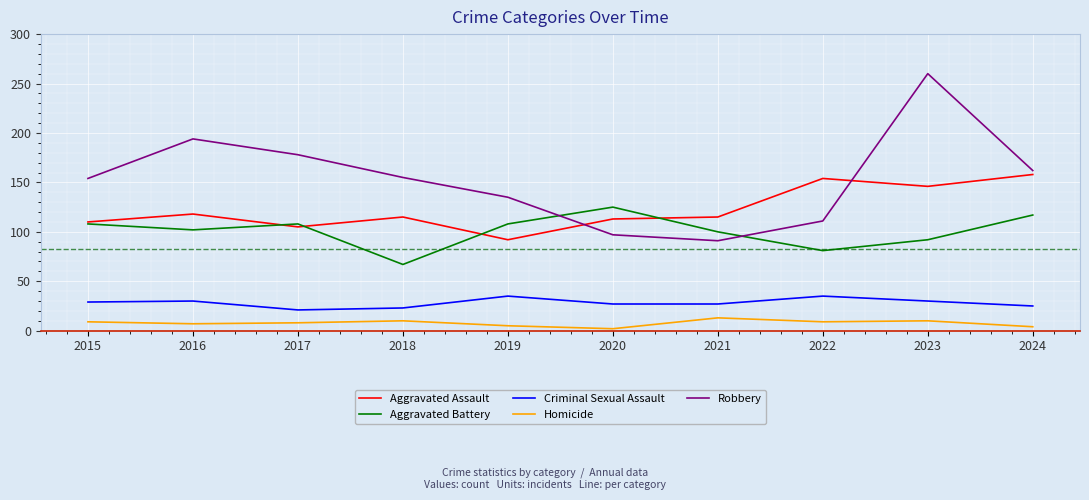

How many lines are shown in the chart?

5